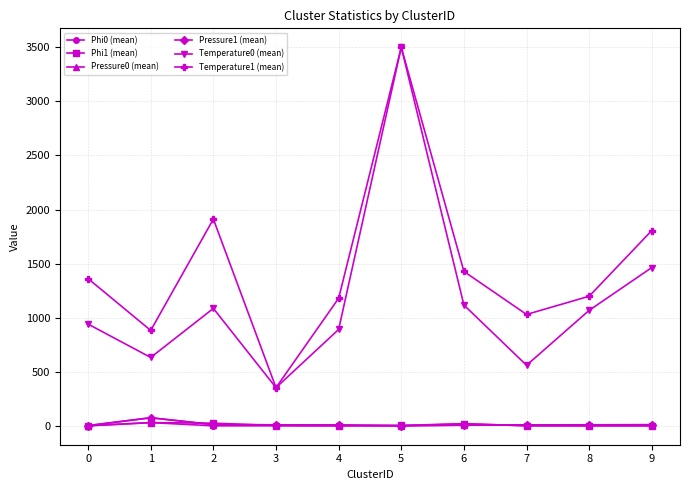

What is the minimum value for Phi0 (mean)?

0.5